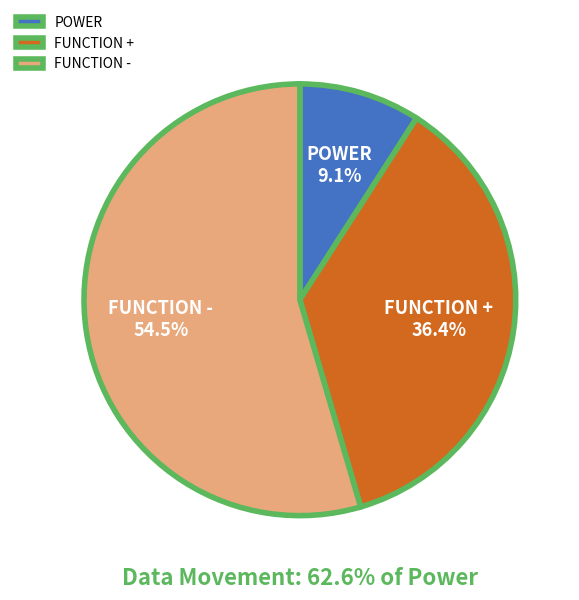

Rank the categories by value from lowest to highest.

POWER, FUNCTION +, FUNCTION -